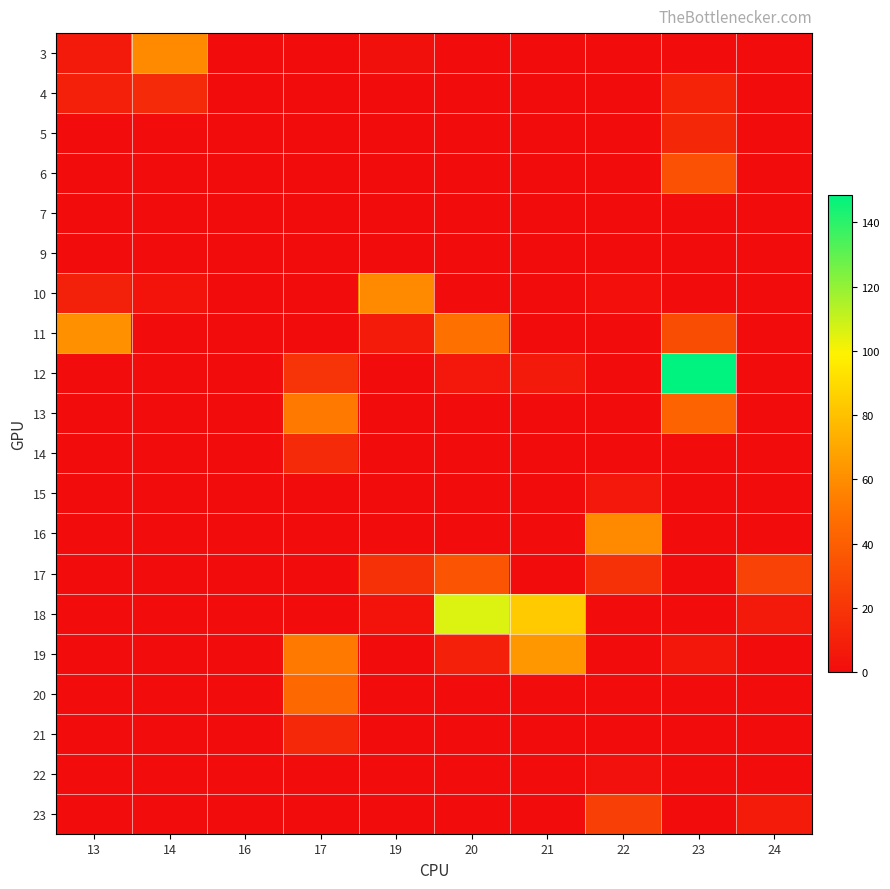

What is the spread (max minus min) of values at 13?

61.1